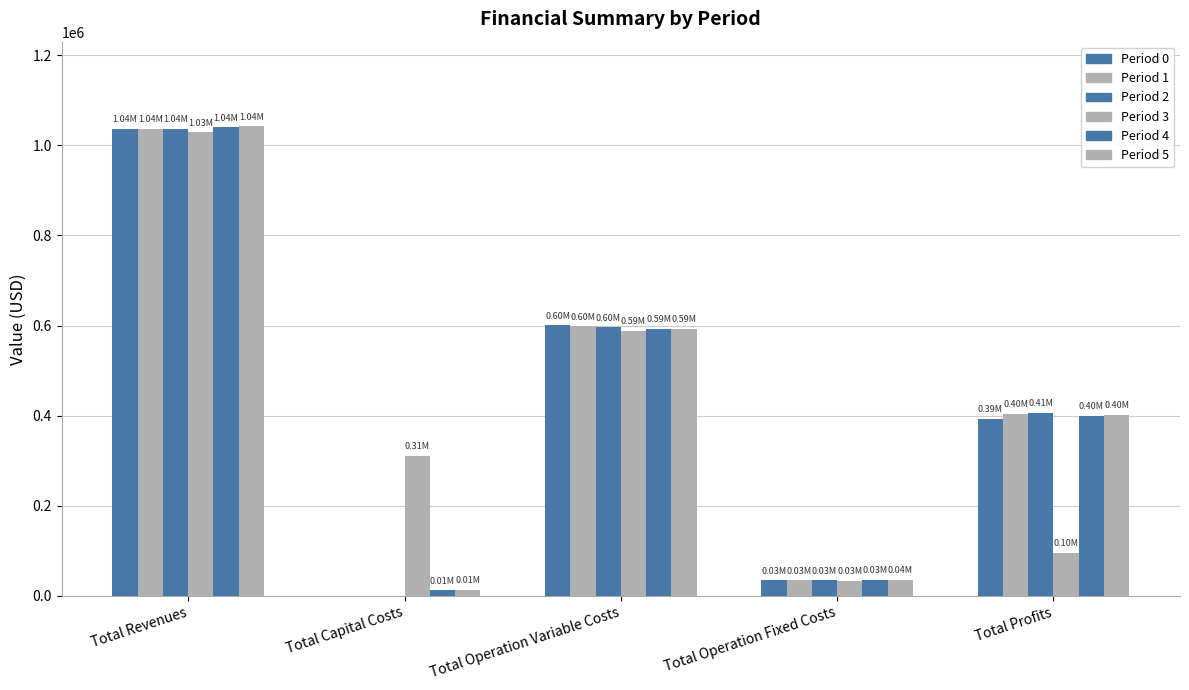

Count the number of data series in this chart.

6